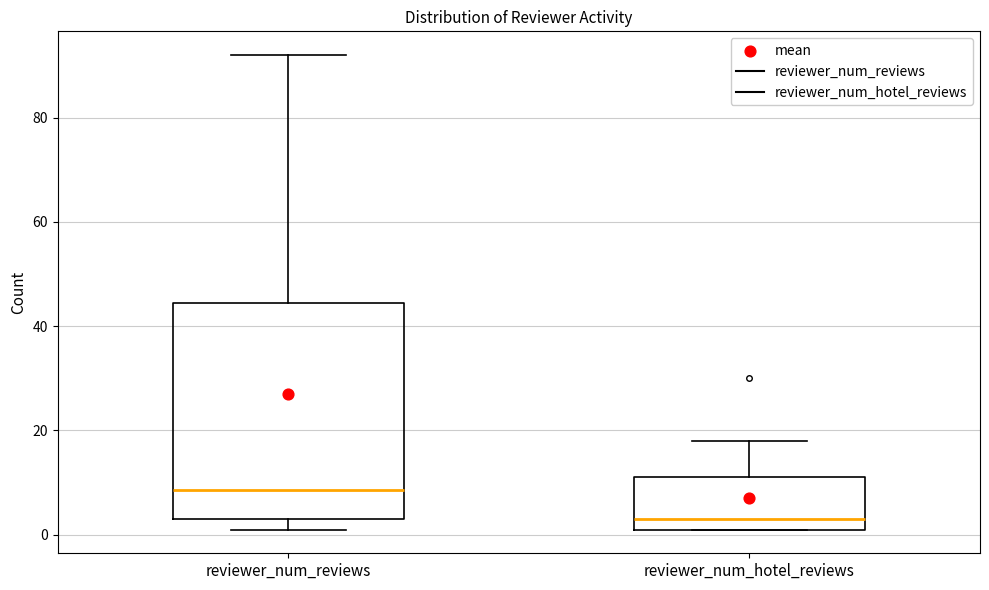

Where does the upper whisker of the box for reviewer_num_hotel_reviews end on the y-axis? The values are not printed on the chart, so give them approximately, as read against the axis.

18